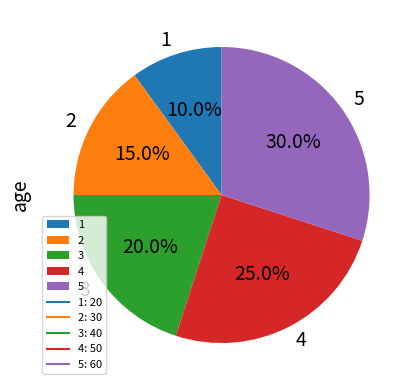

Which has a higher value, 5 or 4?

5